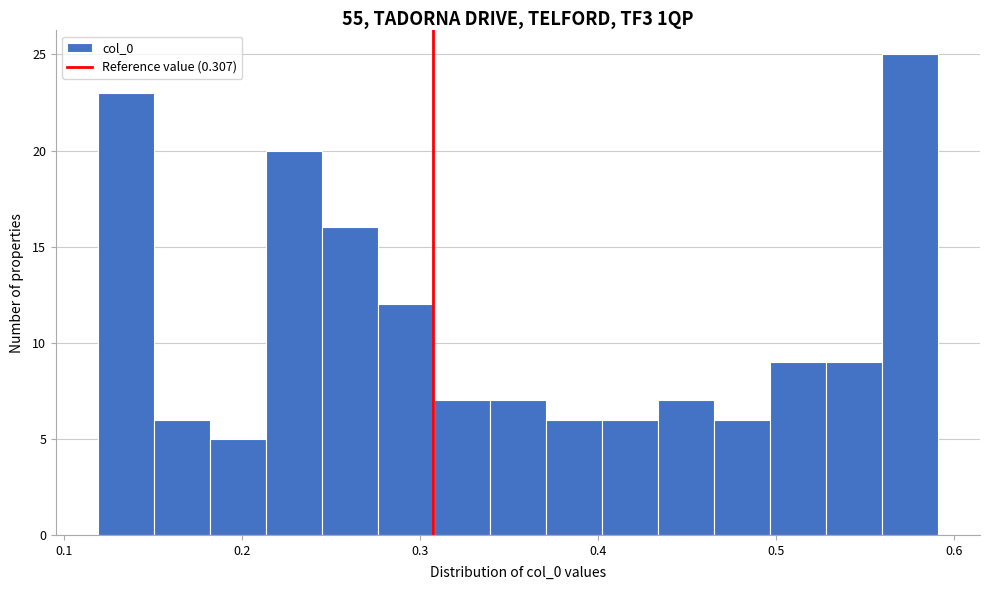

Around what value on the x-axis is the tallest bar? Give the approximate position of its centre, as read against the axis.

0.58